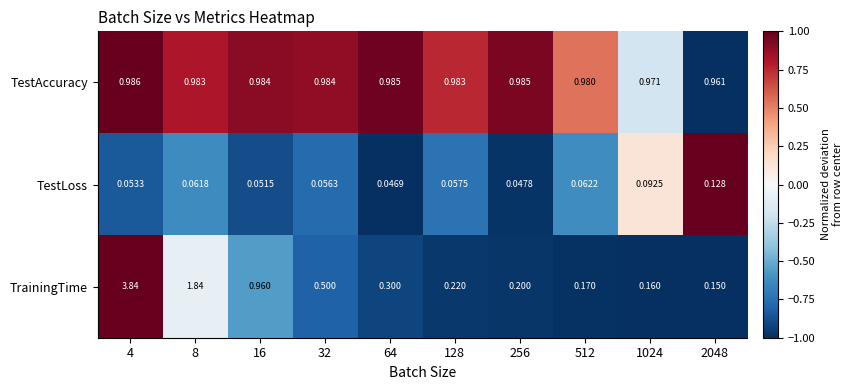

Between 4 and 128, which series saw the biggest shift?

TrainingTime